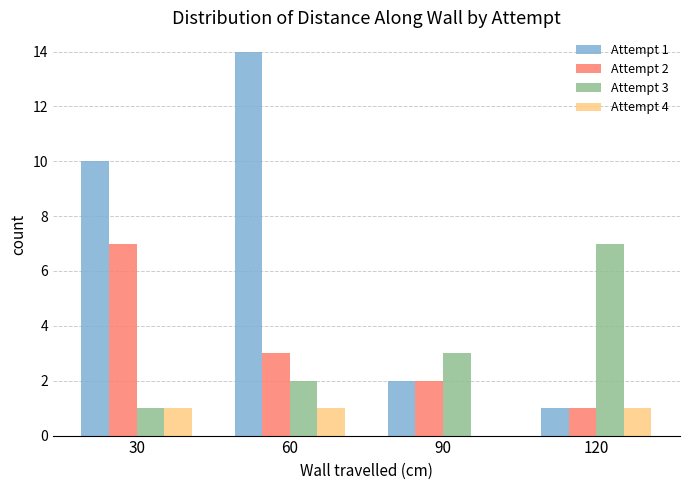

Which series has the largest range (max minus min)?

Attempt 1